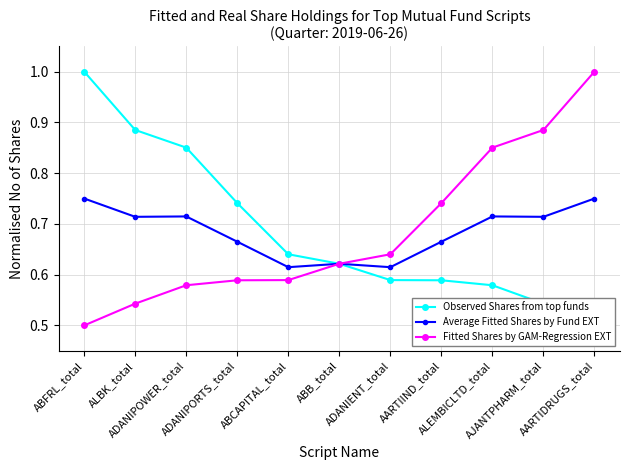

The Average Fitted Shares by Fund EXT series shows 1.2 at AARTIDRUGS_total. True or false?

False